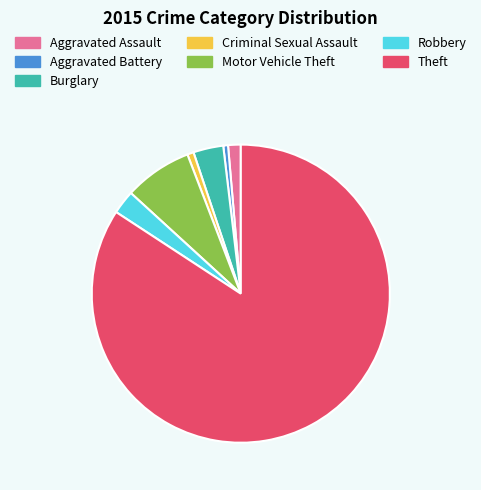

Which slice is the largest?

Theft